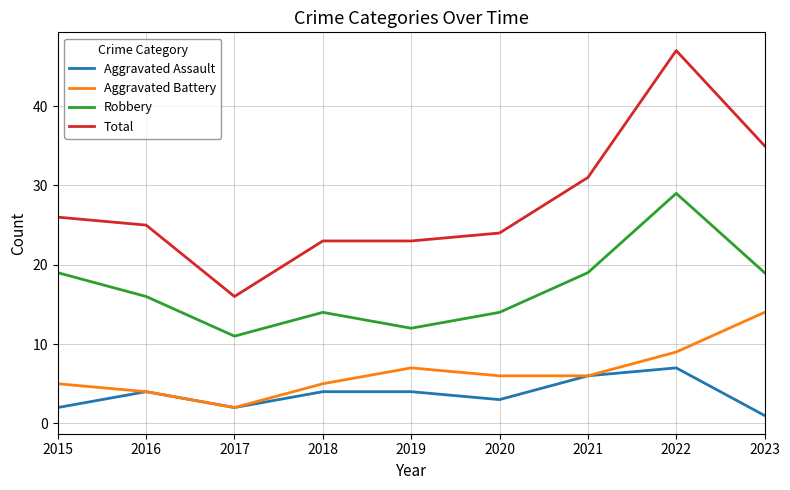

True or false: Aggravated Assault and Total cross at least once.

False